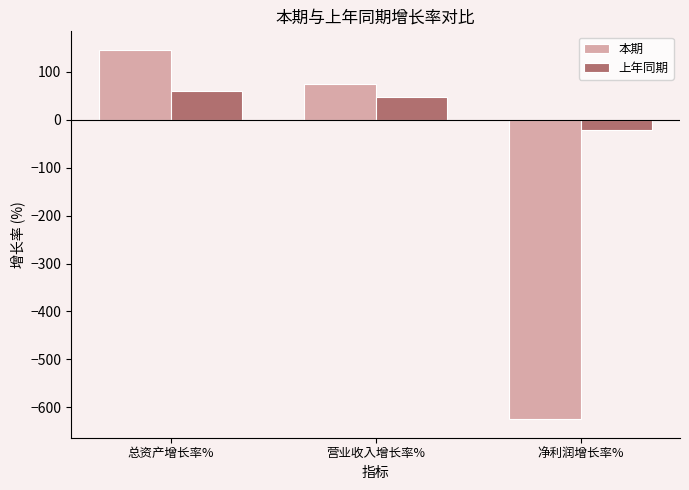

Rank the series by their maximum value, from lowest to highest.

上年同期, 本期